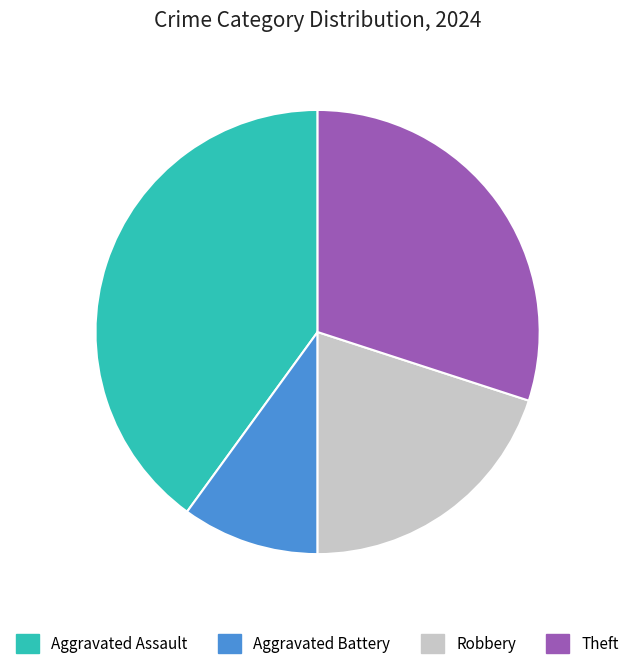

Does Theft represent more than half of the total?

No